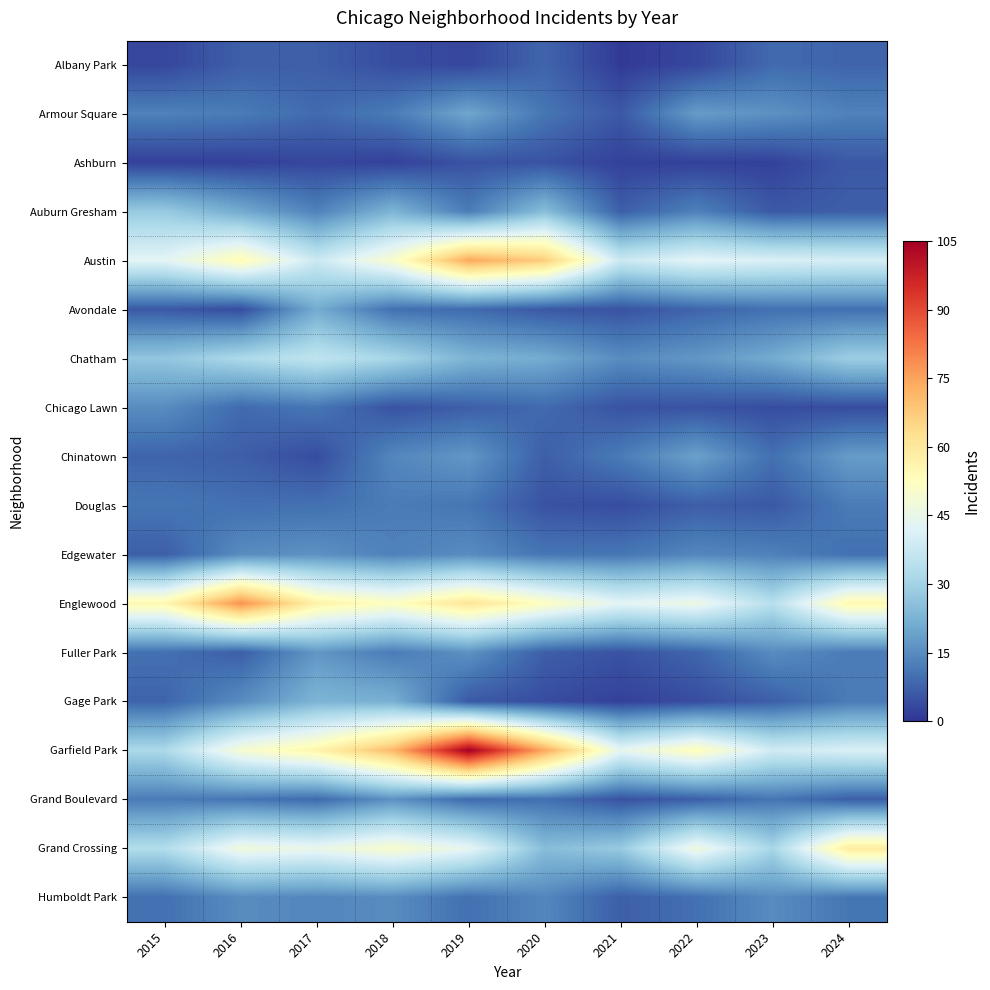

Which label corresponds to the largest value in the chart?

2019